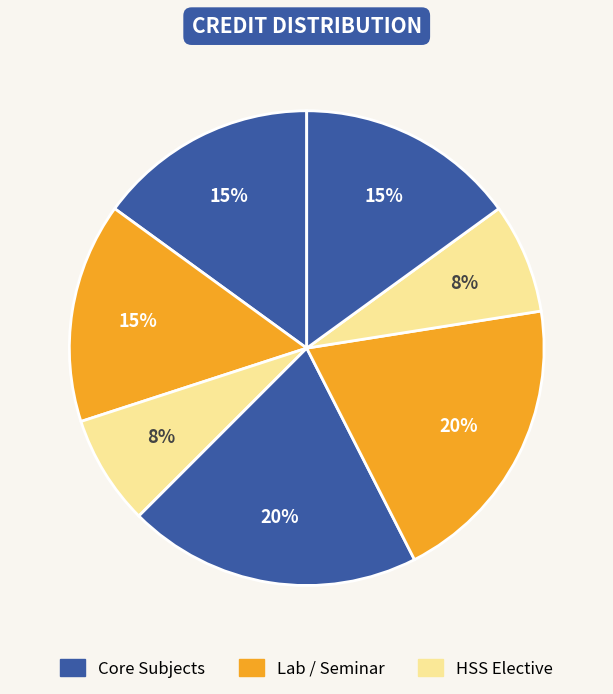

Count the number of slices in the pie.

7